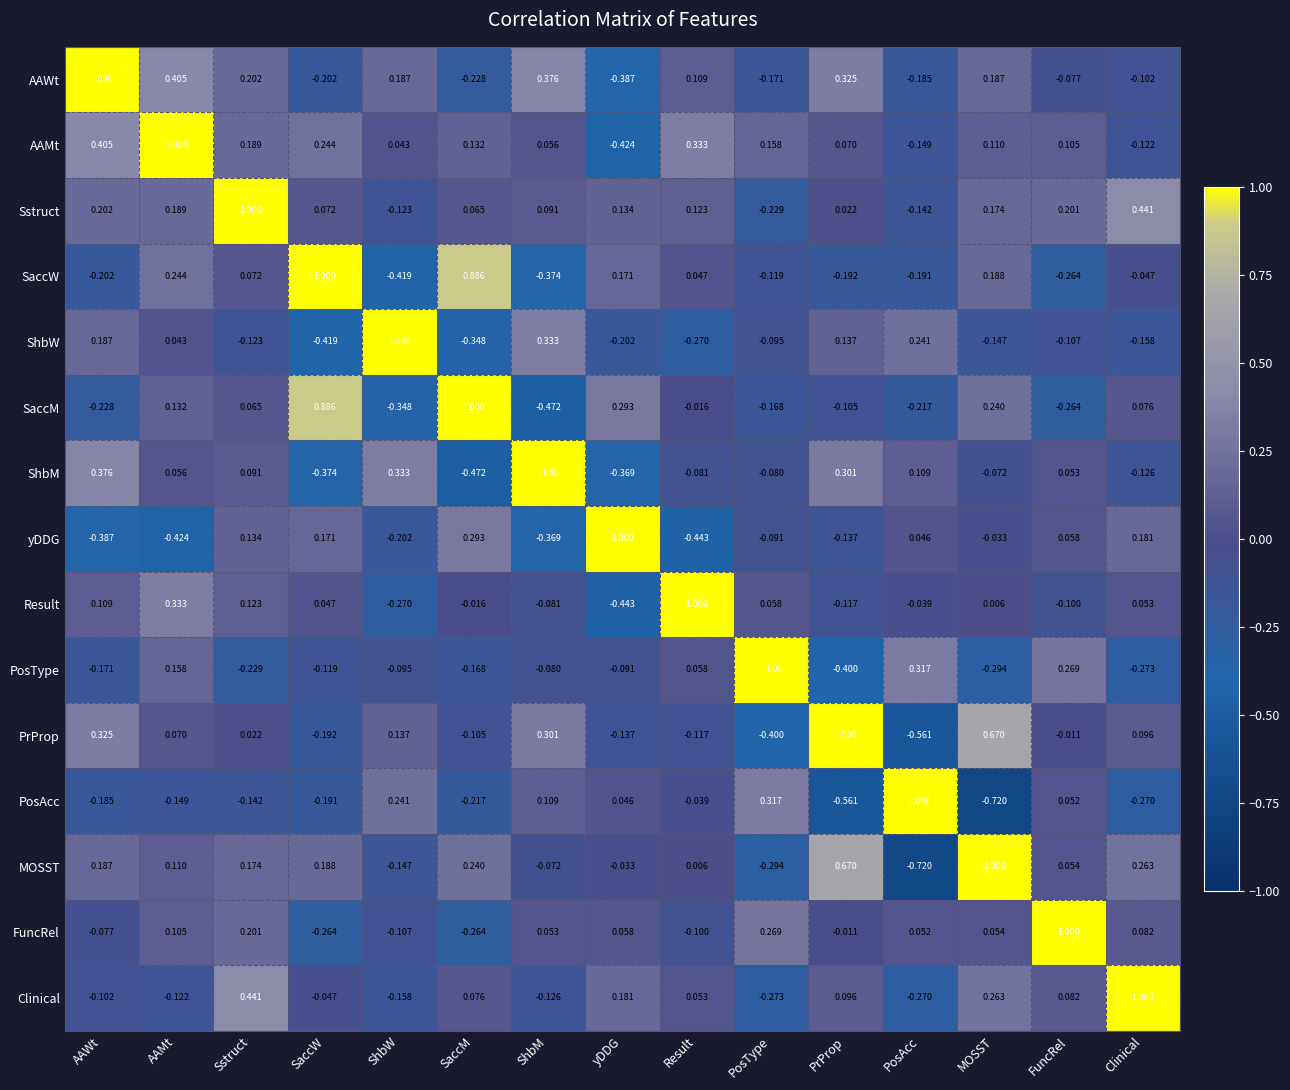

What is the maximum value shown in the chart?

1.0